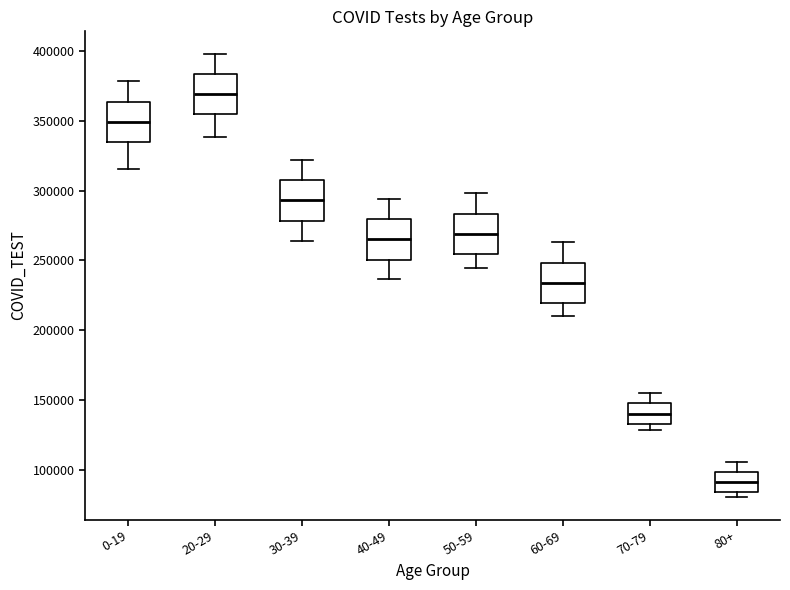

Reading left to right, read every box against the y-axis: the position of its median line, the range the box covers, and the ends of its whiskers. The values are not printed on the chart, so give them approximately, as read against the axis.

0-19: median 350000, box 335000 to 365000, whiskers 315000 to 380000
20-29: median 370000, box 355000 to 385000, whiskers 340000 to 400000
30-39: median 295000, box 280000 to 310000, whiskers 265000 to 320000
40-49: median 265000, box 250000 to 280000, whiskers 235000 to 295000
50-59: median 270000, box 255000 to 285000, whiskers 245000 to 300000
60-69: median 235000, box 220000 to 250000, whiskers 210000 to 265000
70-79: median 140000, box 135000 to 150000, whiskers 130000 to 155000
80+: median 90000, box 85000 to 100000, whiskers 80000 to 105000